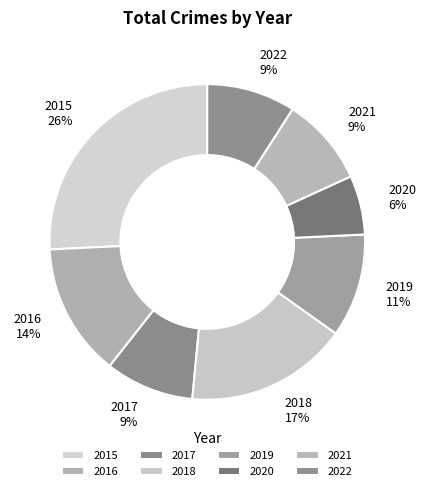

Which slice is the smallest?

2020